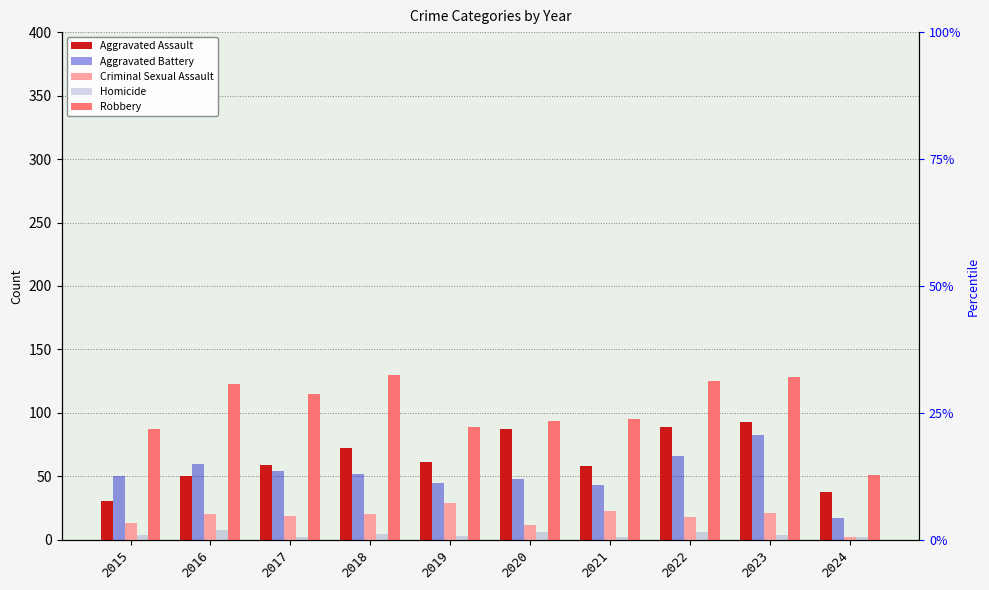

What is the total value across all series at 2024?

110